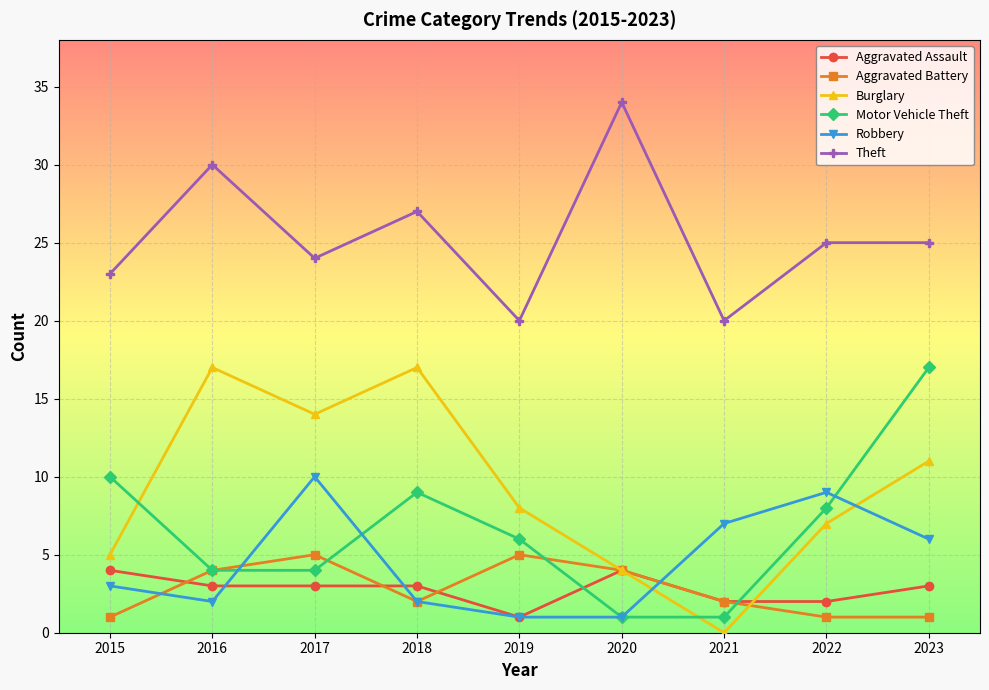

At which category does the chart reach its minimum across all series?

2021